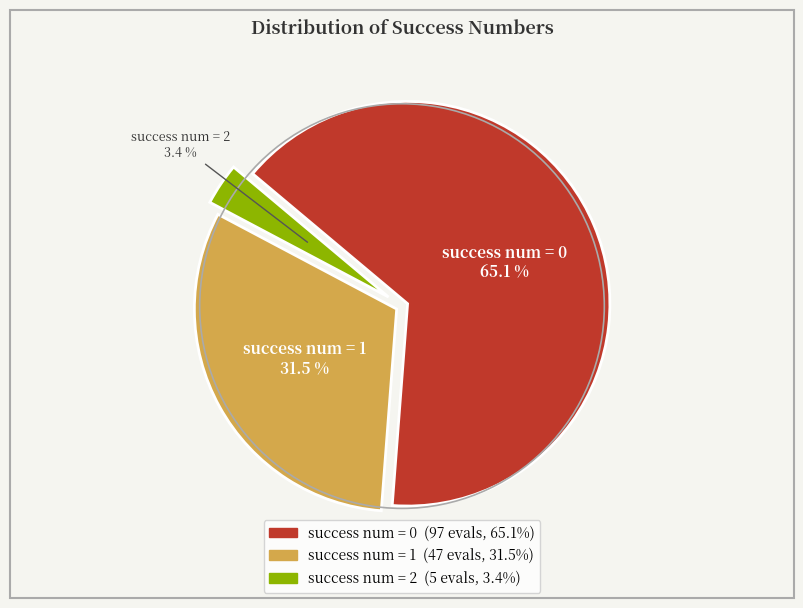

Is there a majority slice in this chart?

Yes